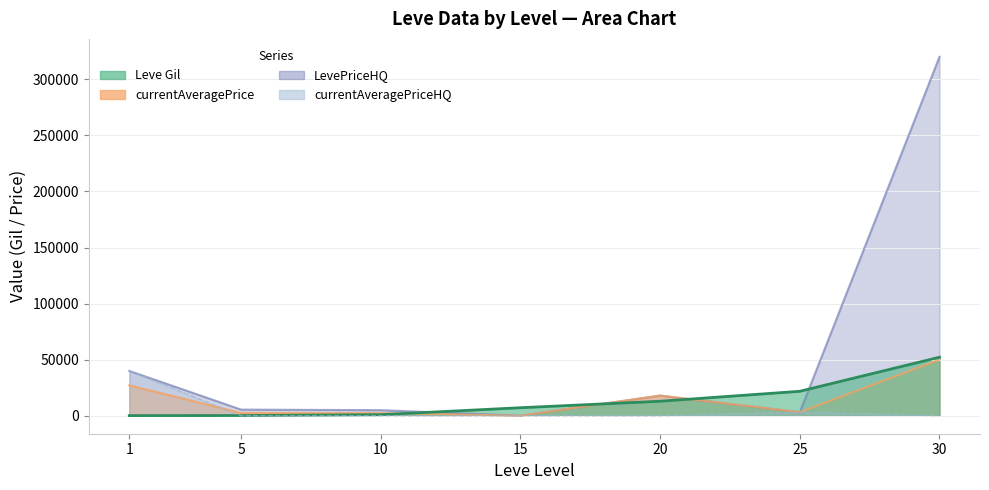

At which label does Leve Gil first exceed 7170?

20